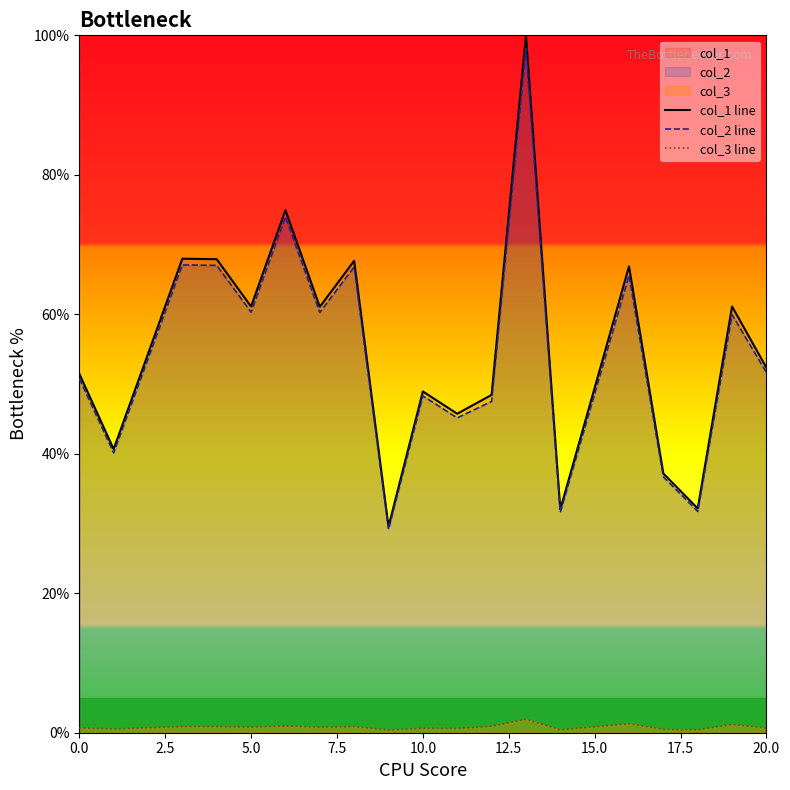

Which series has the largest range (max minus min)?

col_1 line